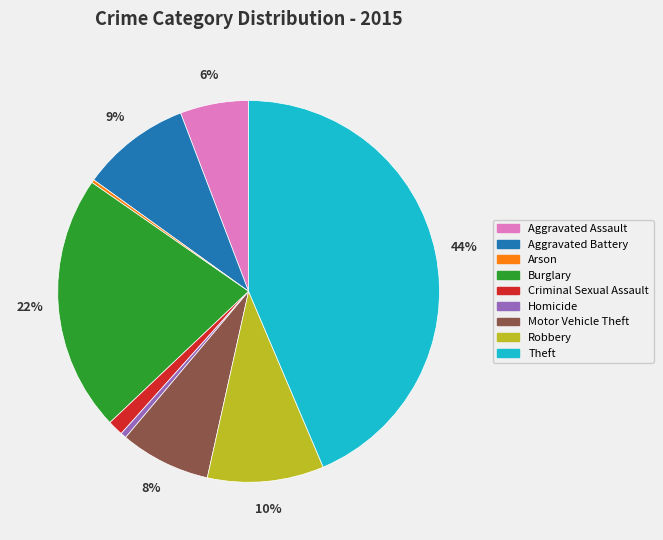

To the nearest percent, what is the average slice percentage?

11%